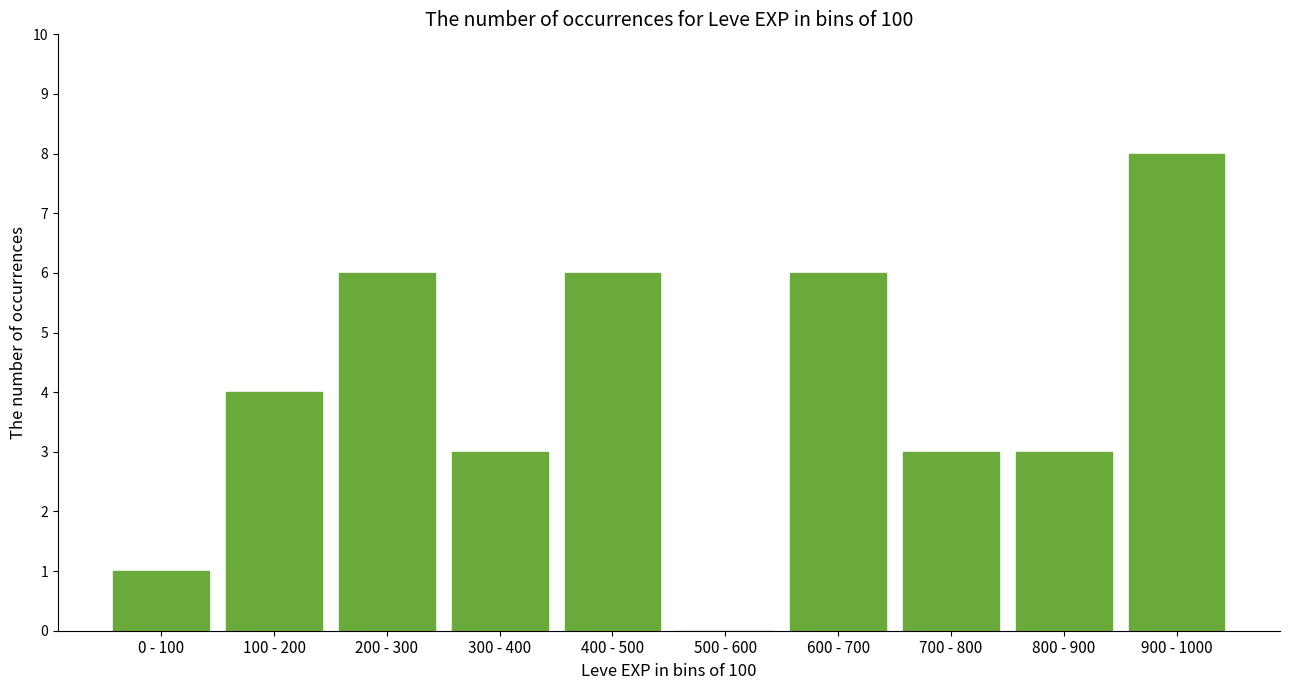

Reading right to left, what are all the values shown in this chart?

900 - 1000=8	800 - 900=3	700 - 800=3	600 - 700=6	500 - 600=0	400 - 500=6	300 - 400=3	200 - 300=6	100 - 200=4	0 - 100=1